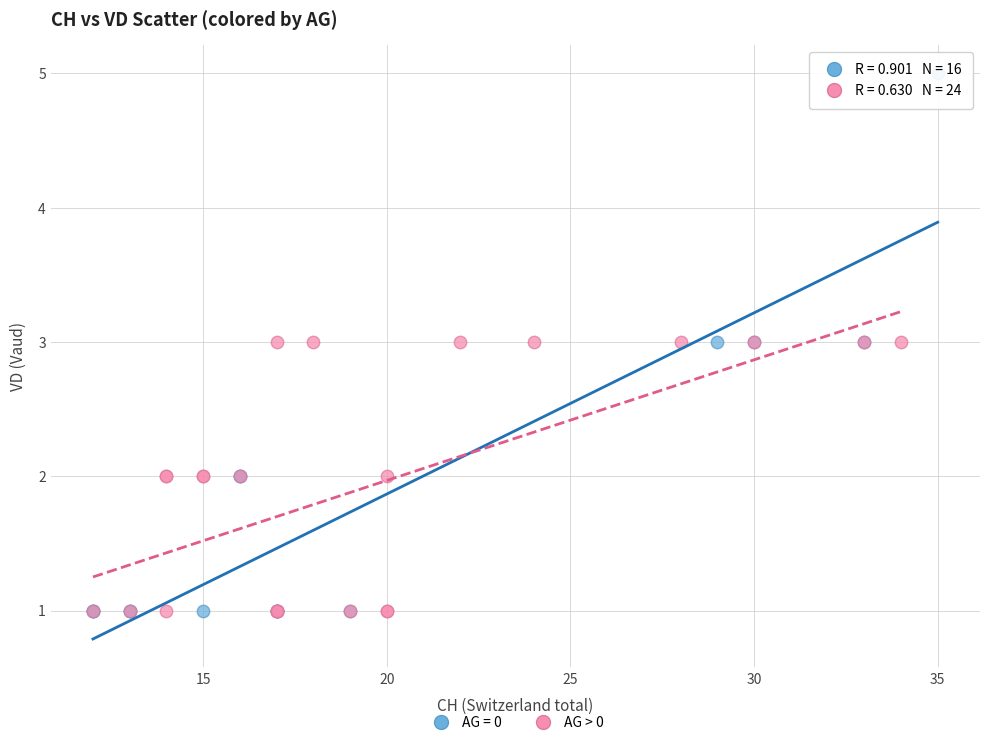

Which series reaches the maximum Y coordinate?

AG = 0